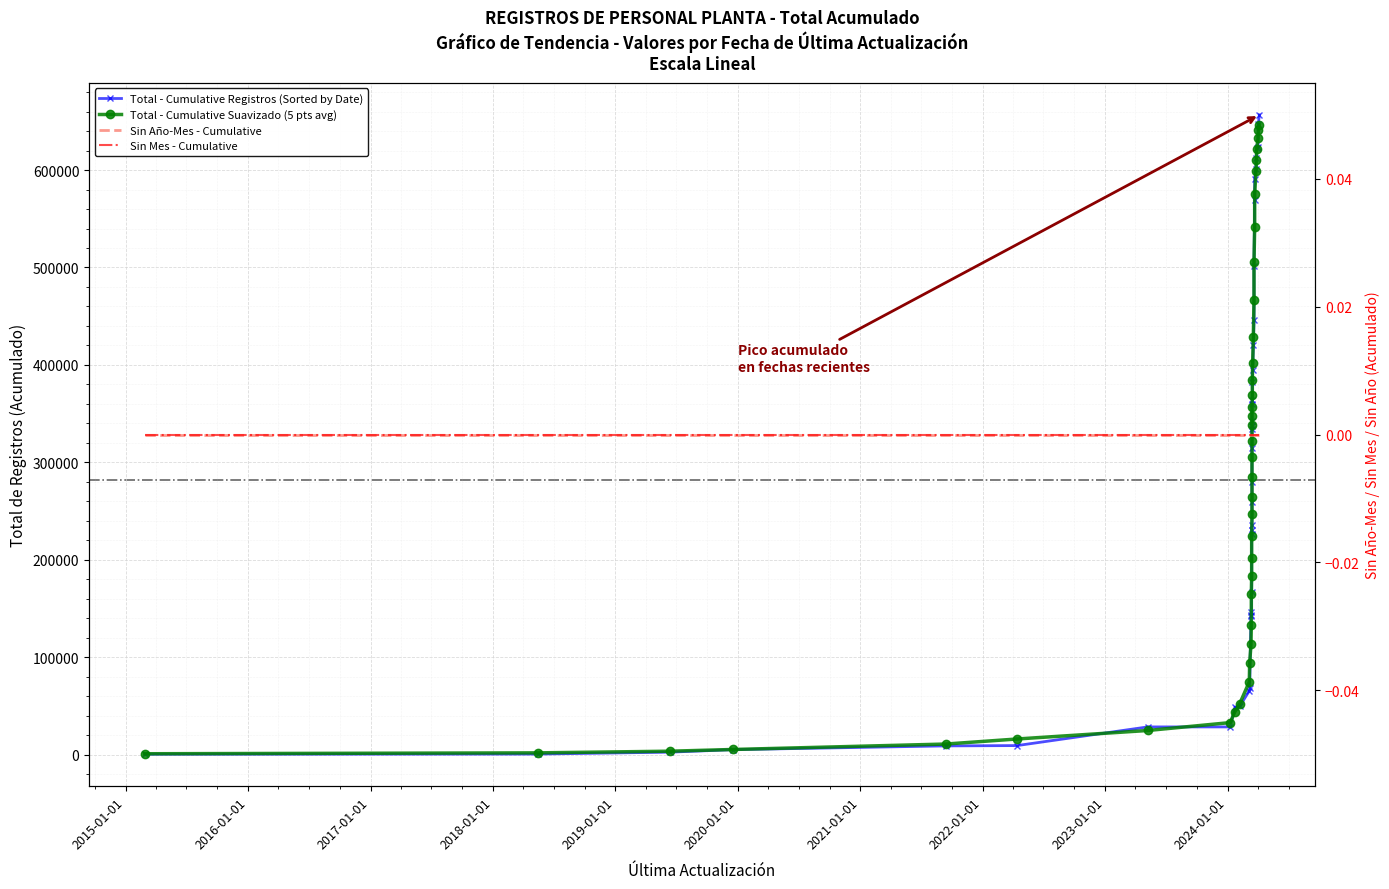

Rank the series by their maximum value, from highest to lowest.

Total - Cumulative Registros (Sorted by Date), Total - Cumulative Suavizado (5 pts avg), Sin Año-Mes - Cumulative, Sin Mes - Cumulative